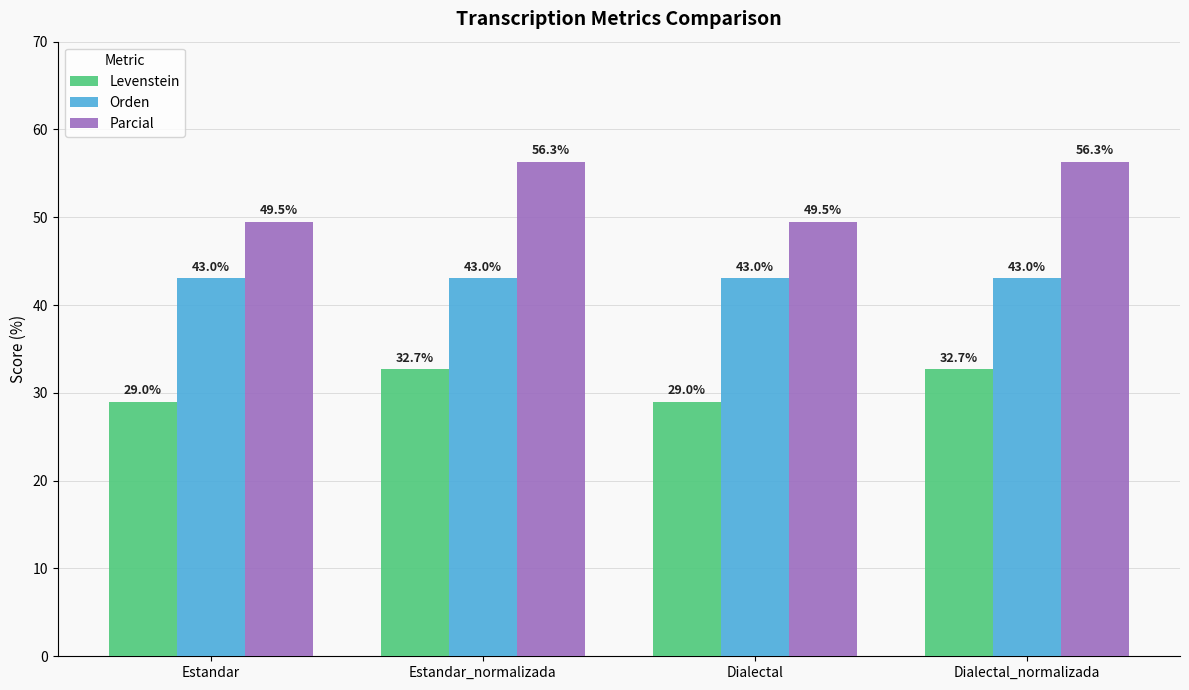

Is the value of Levenstein at Estandar greater than the value of Orden at Estandar_normalizada?

No